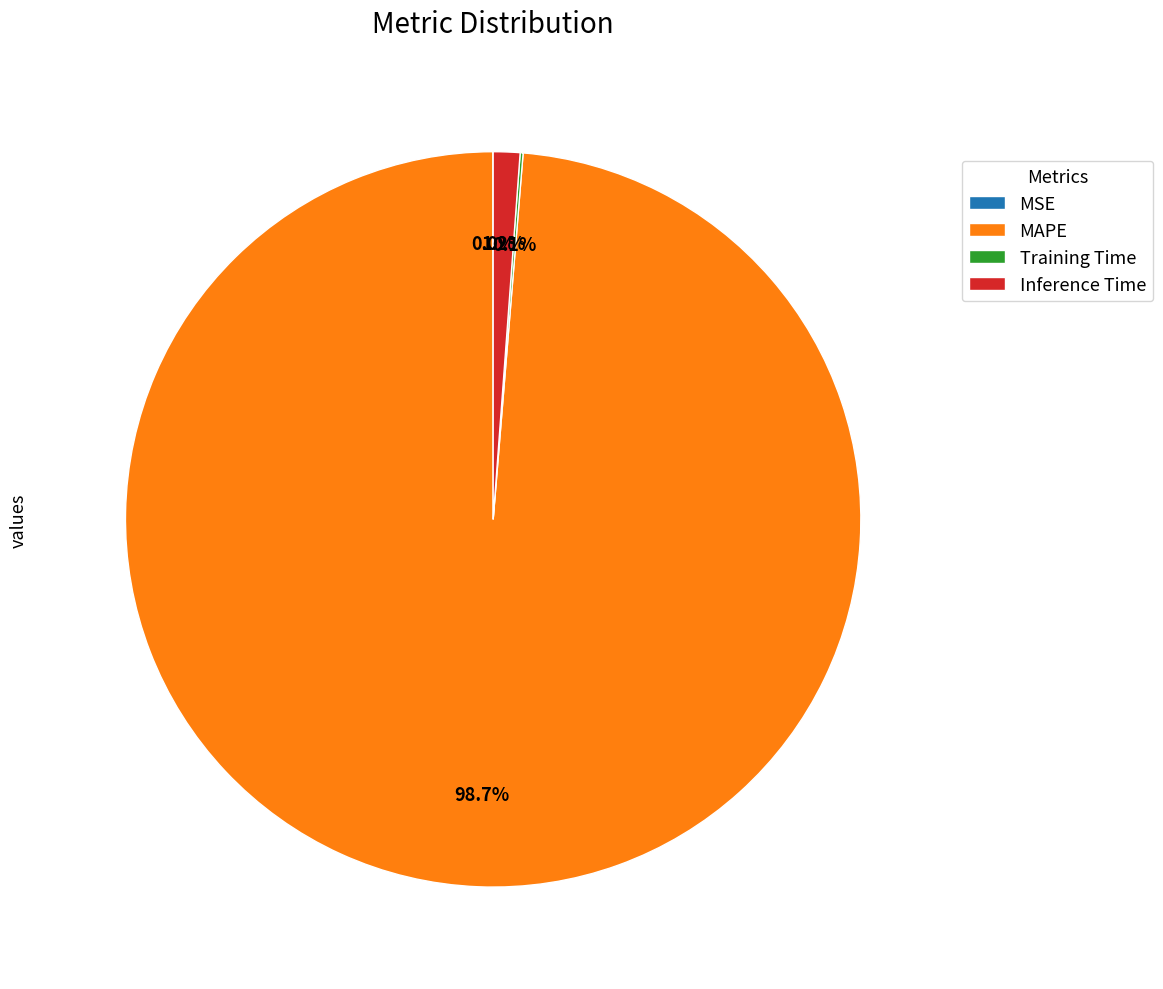

What percentage is NOT represented by MAPE?

1.3%